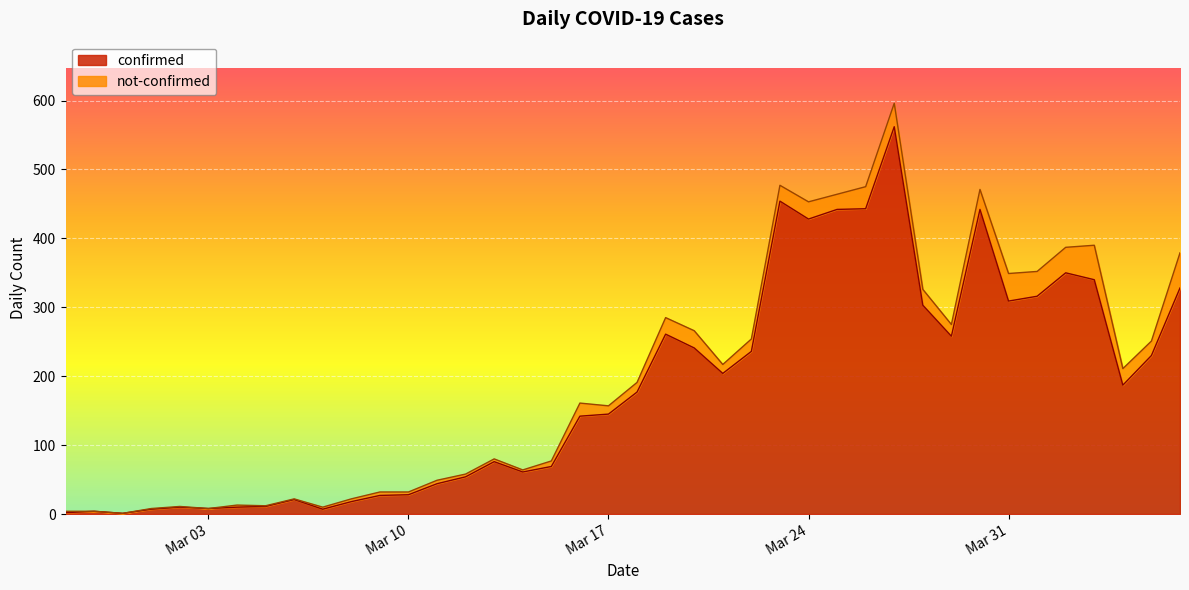

Approximately how many times larger is the value at 2020-04-06 compared to 2020-03-22?

1.4